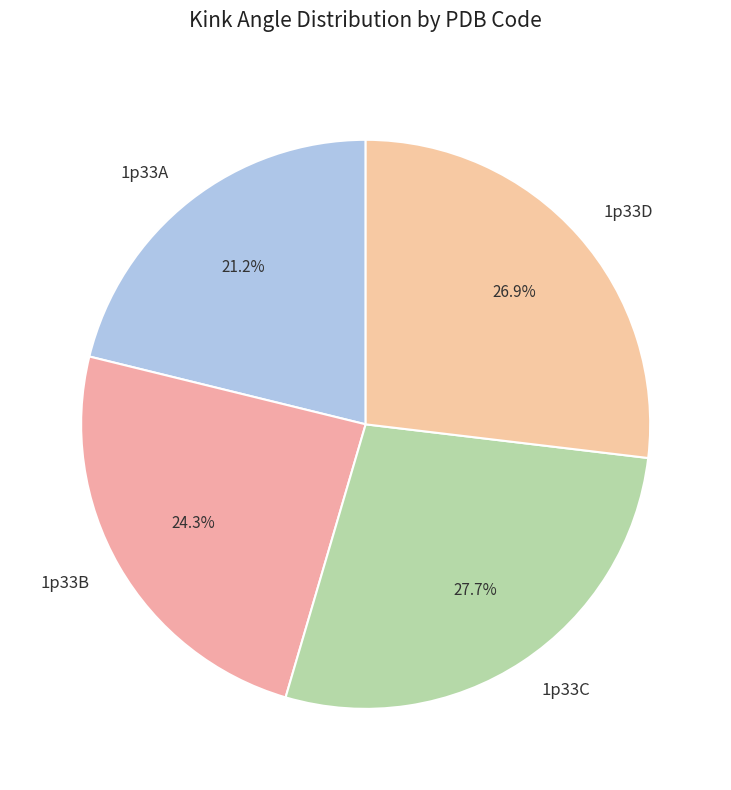

Is the sum of 1p33D and 1p33A greater than half?

No